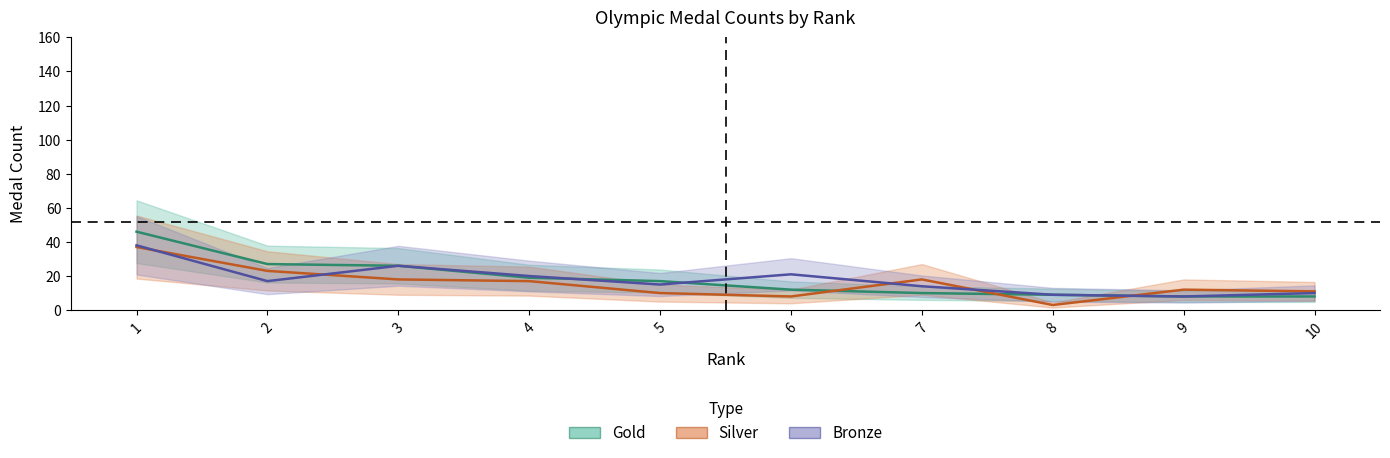

The Bronze series shows 38 at 1. True or false?

True